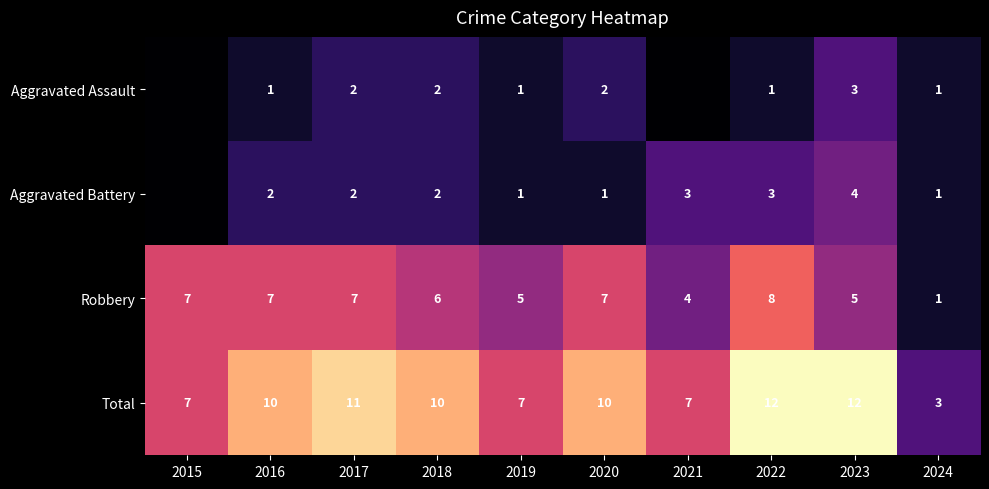

Count the Total values in the range 7 to 11.

7